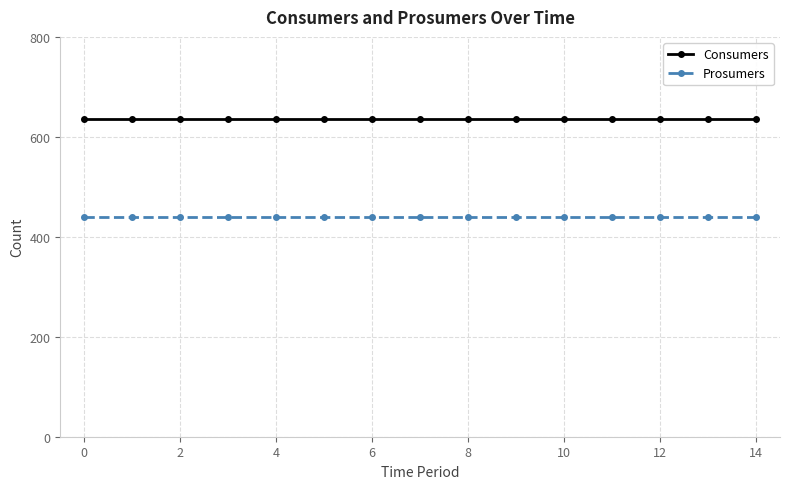

What is the smallest value displayed?

440